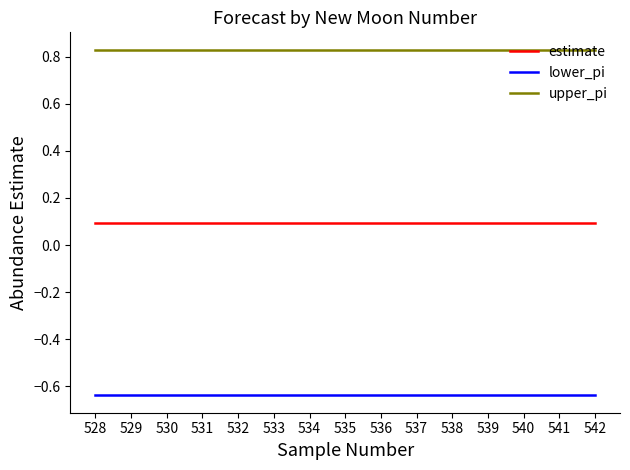

True or false: lower_pi and estimate cross at least once.

False